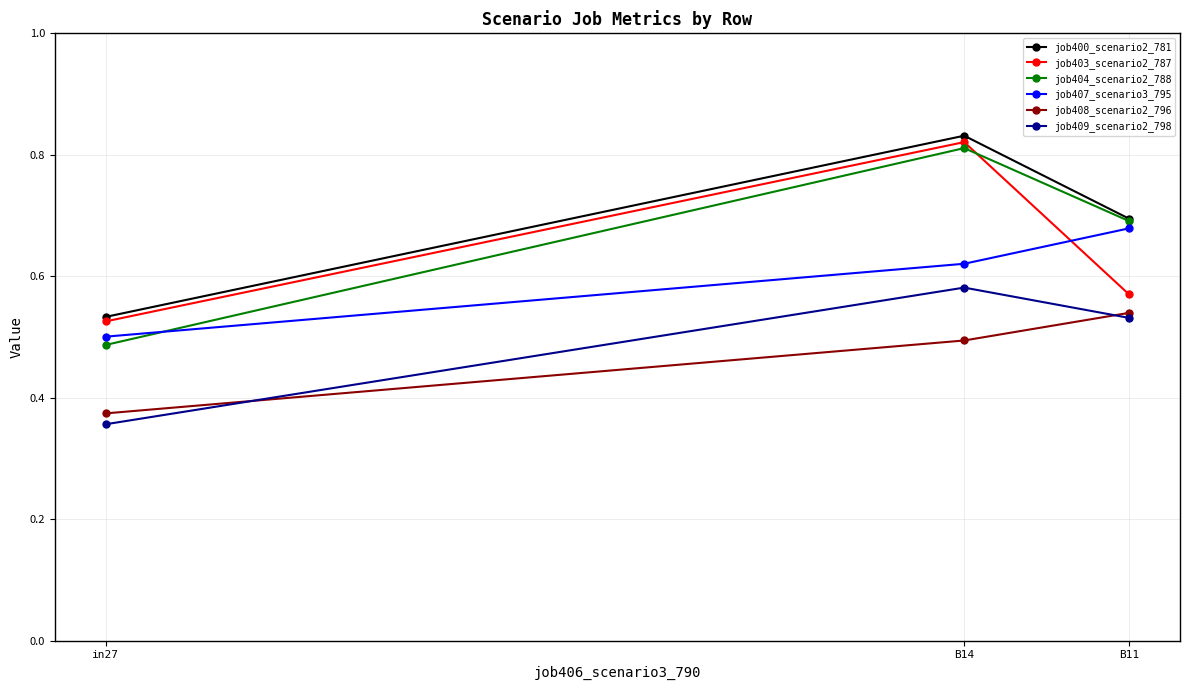

How many categories are shown in the chart?

3